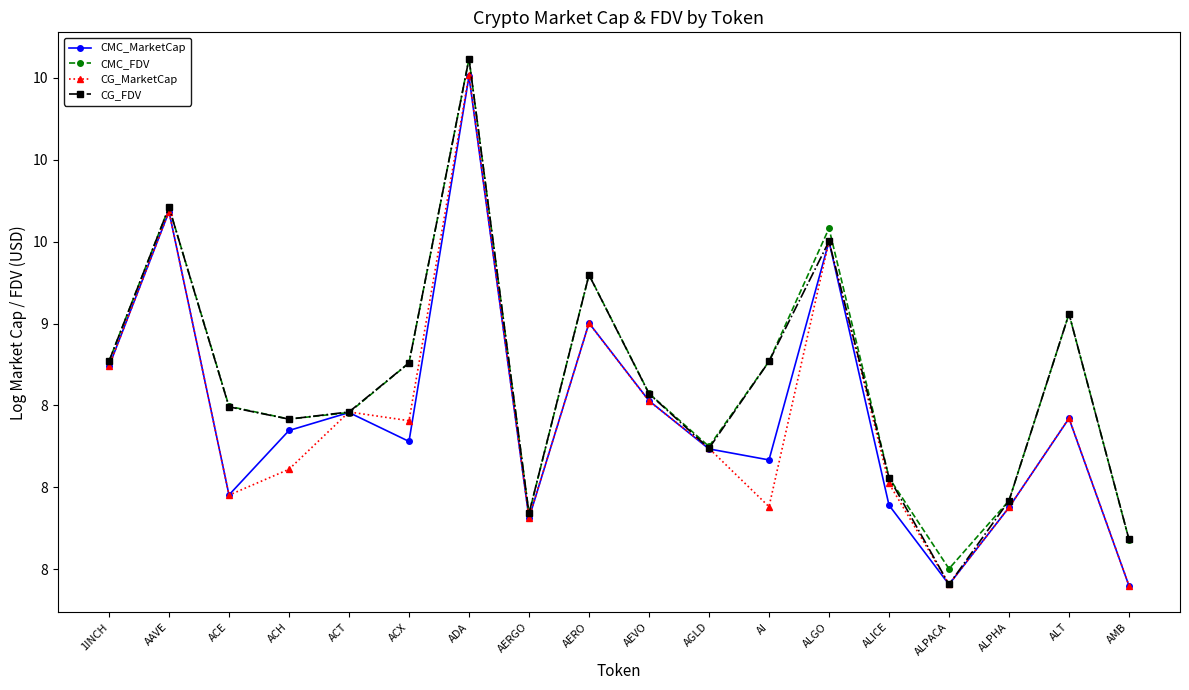

What is the difference between the maximum and minimum values in the CMC_MarketCap series?

3.1